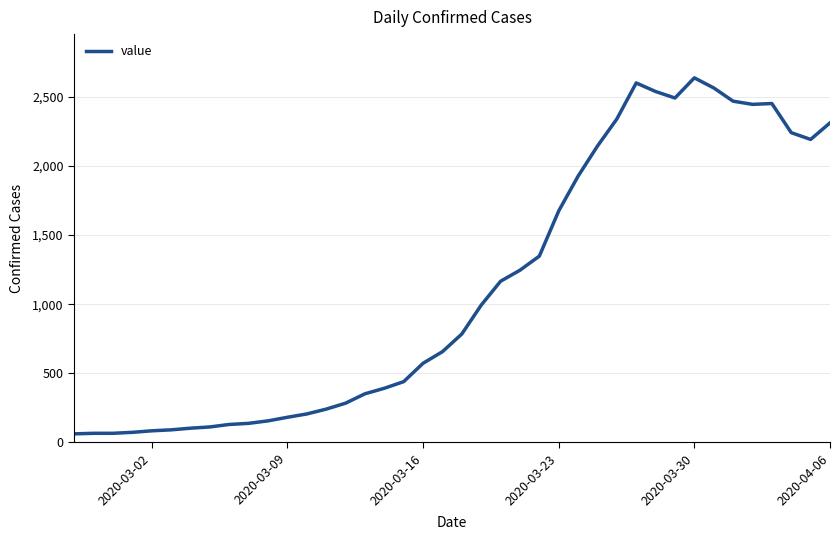

What is the maximum value shown in the chart?

2639